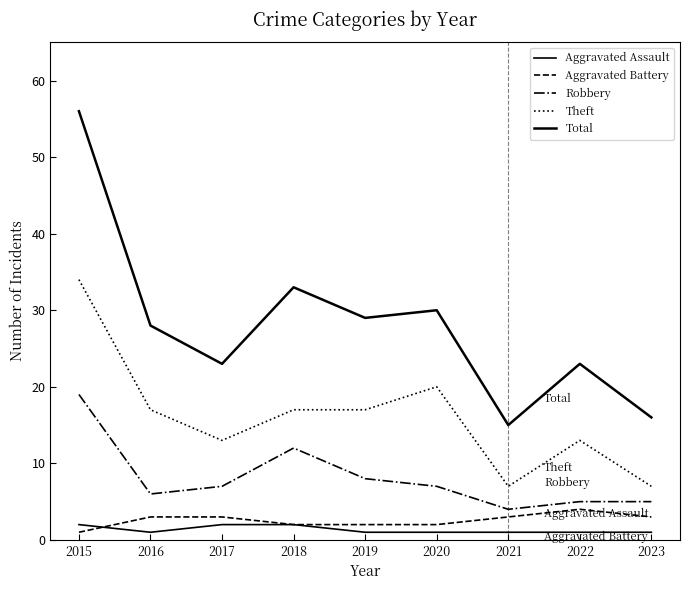

Which series changed the most between 2016 and 2020?

Theft